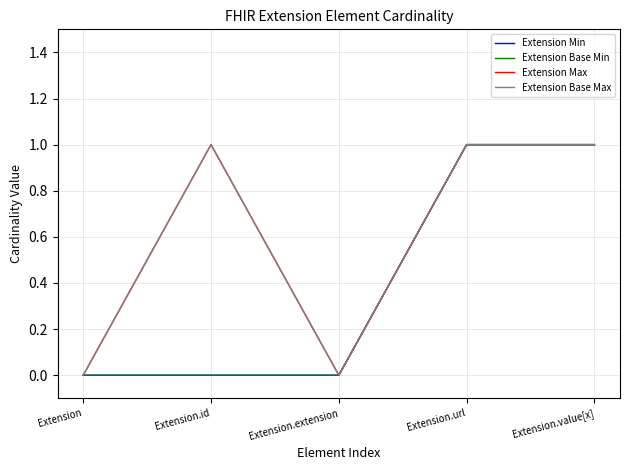

What is the sum of the Extension Max values at Extension.extension and Extension.url?

1